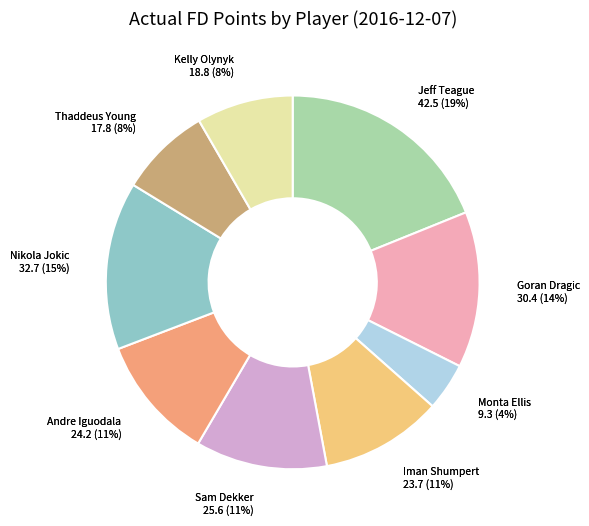

What percentage do Iman Shumpert and Sam Dekker together represent?

21.9%